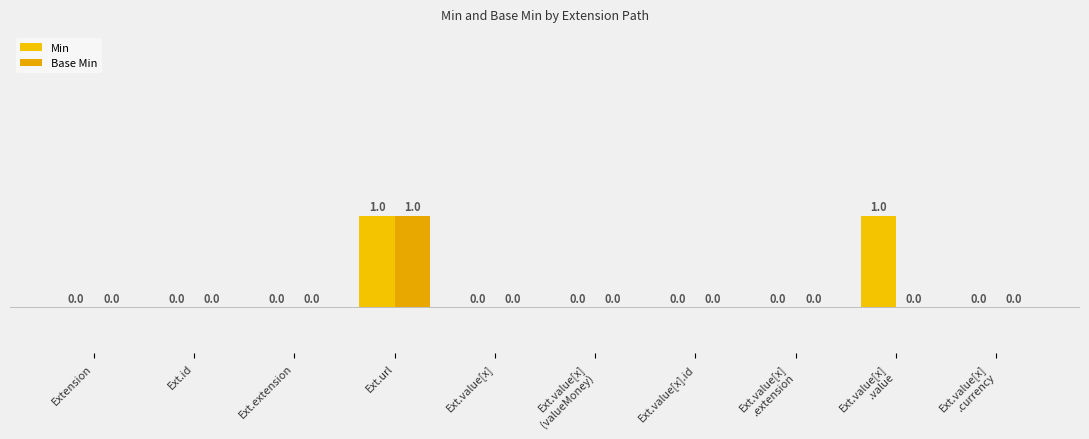

How many categories are shown in the chart?

10